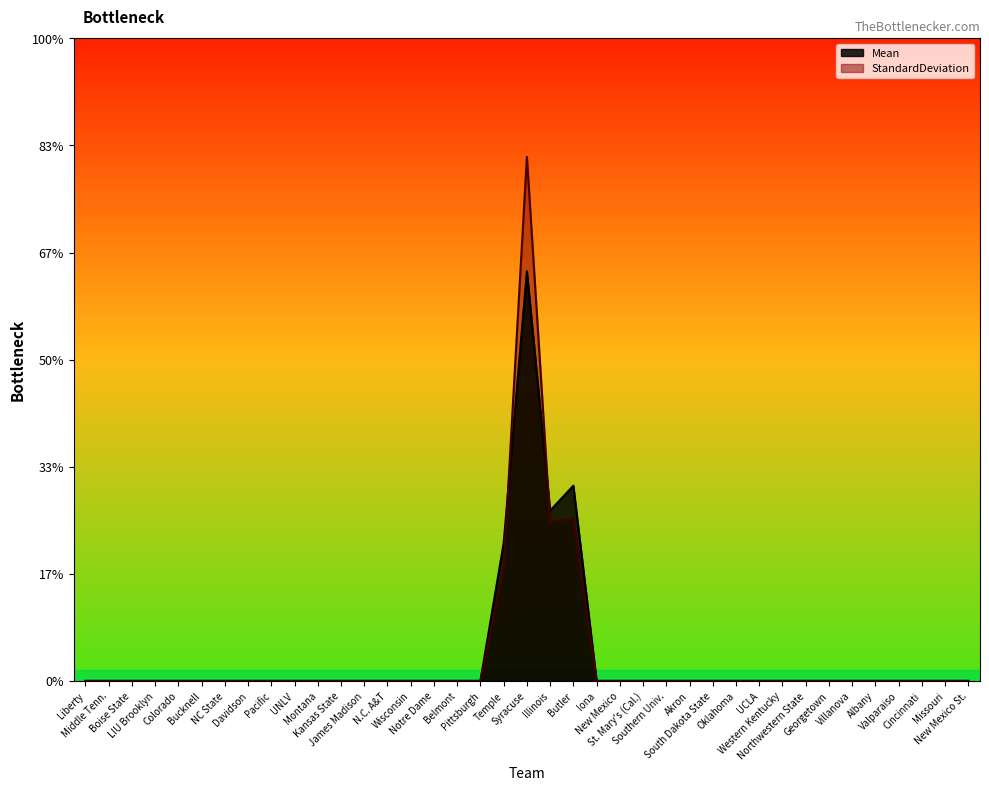

At which label is Mean closest to 0?

Liberty